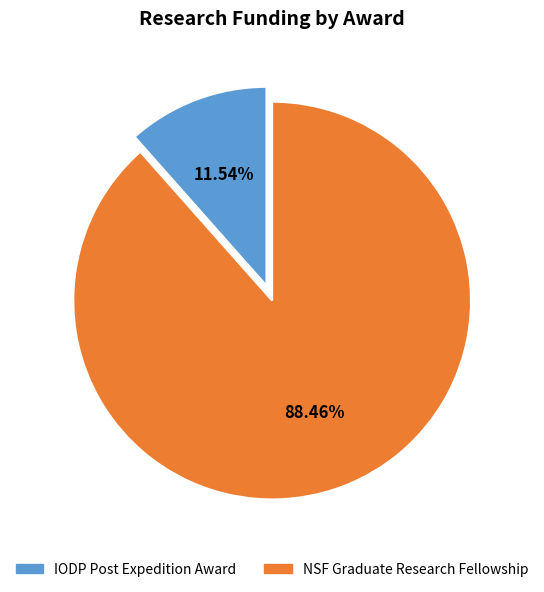

Which has a higher value, IODP Post Expedition Award or NSF Graduate Research Fellowship?

NSF Graduate Research Fellowship